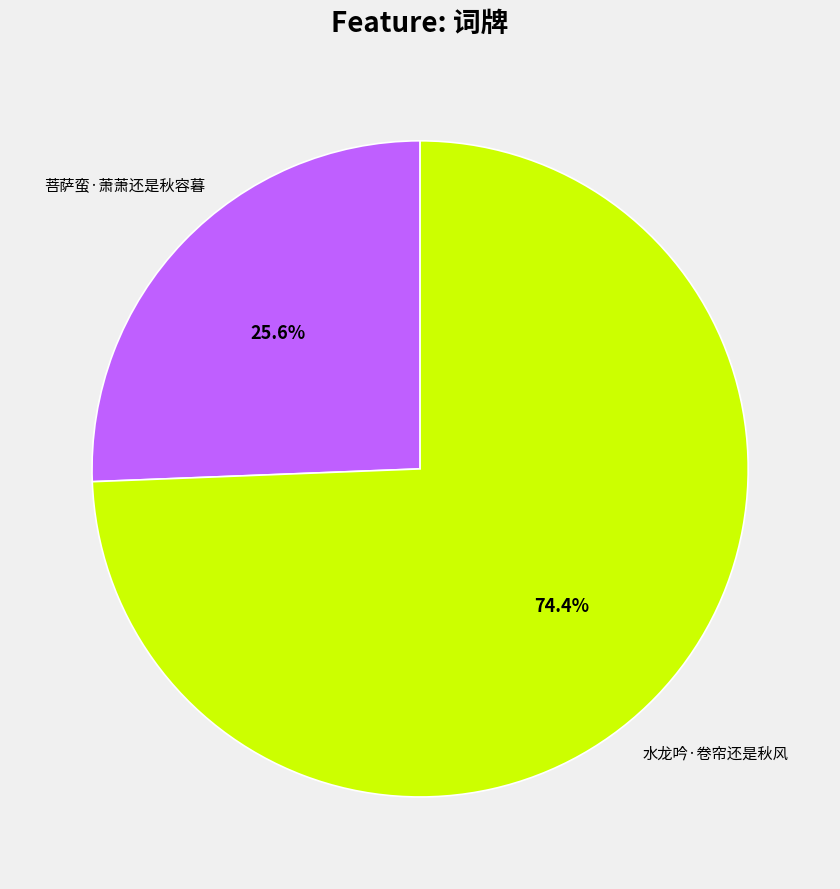

Which category has the smallest portion of the pie?

菩萨蛮·萧萧还是秋容暮